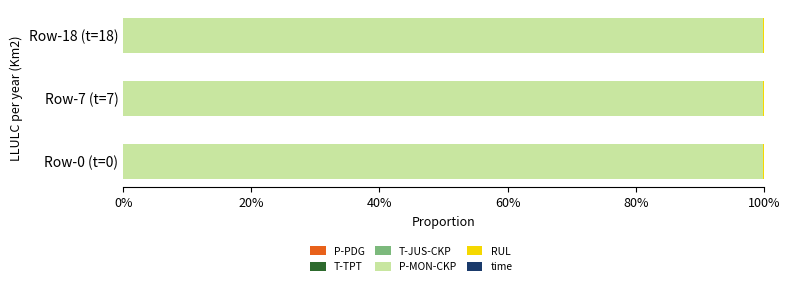

How many data points does each series have?

3